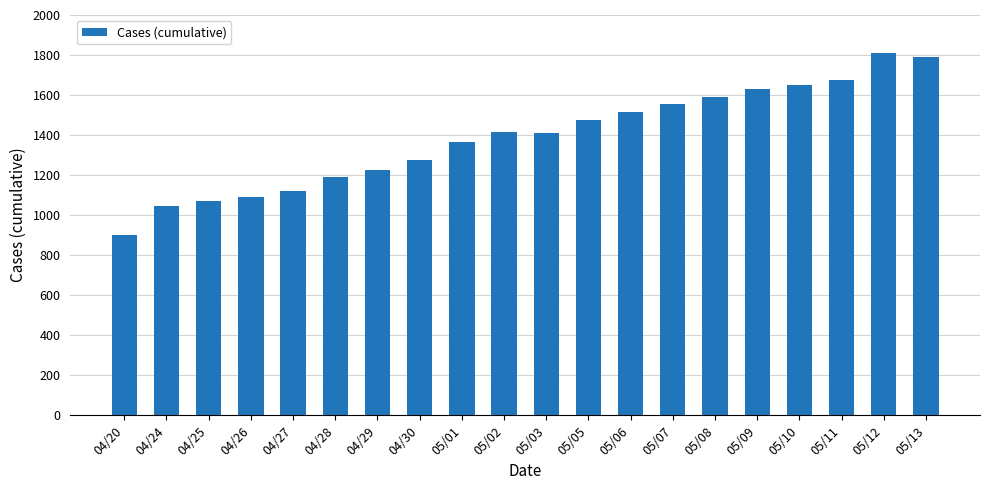

True or false: the data shows 1648 at 05/10.

True